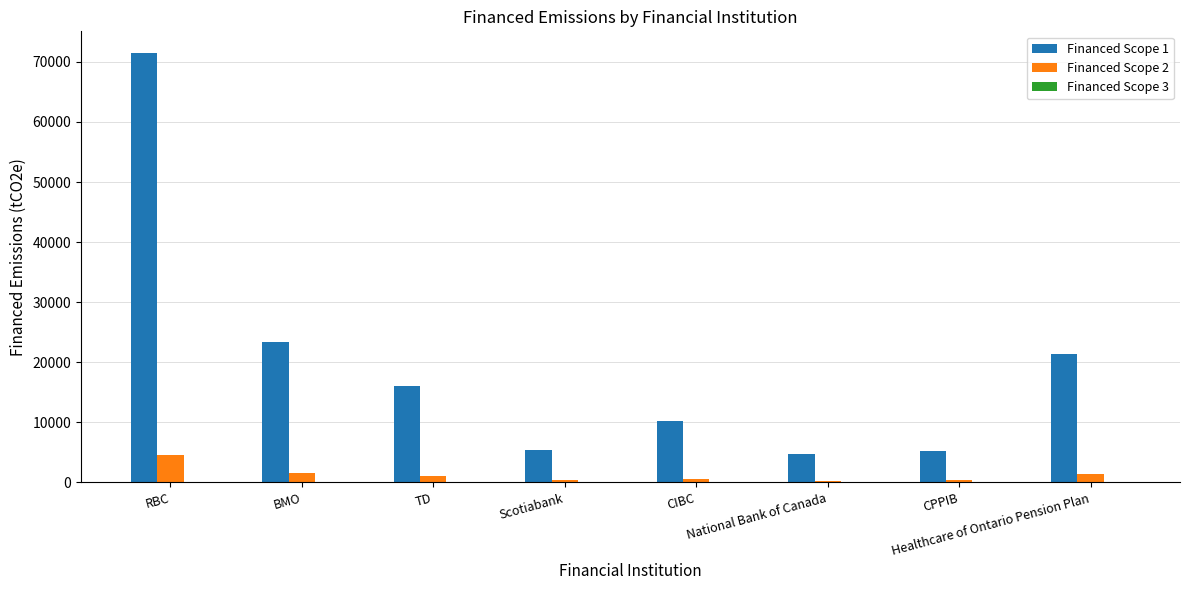

Which series has the widest spread of values?

Financed Scope 1